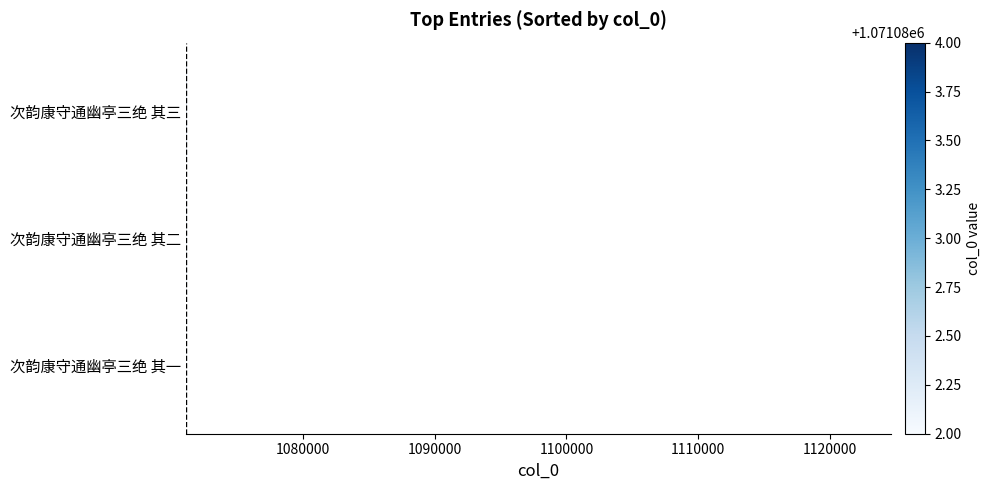

What is the ratio of the value at 次韵康守通幽亭三绝 其二 to the value at 次韵康守通幽亭三绝 其一?

1.0